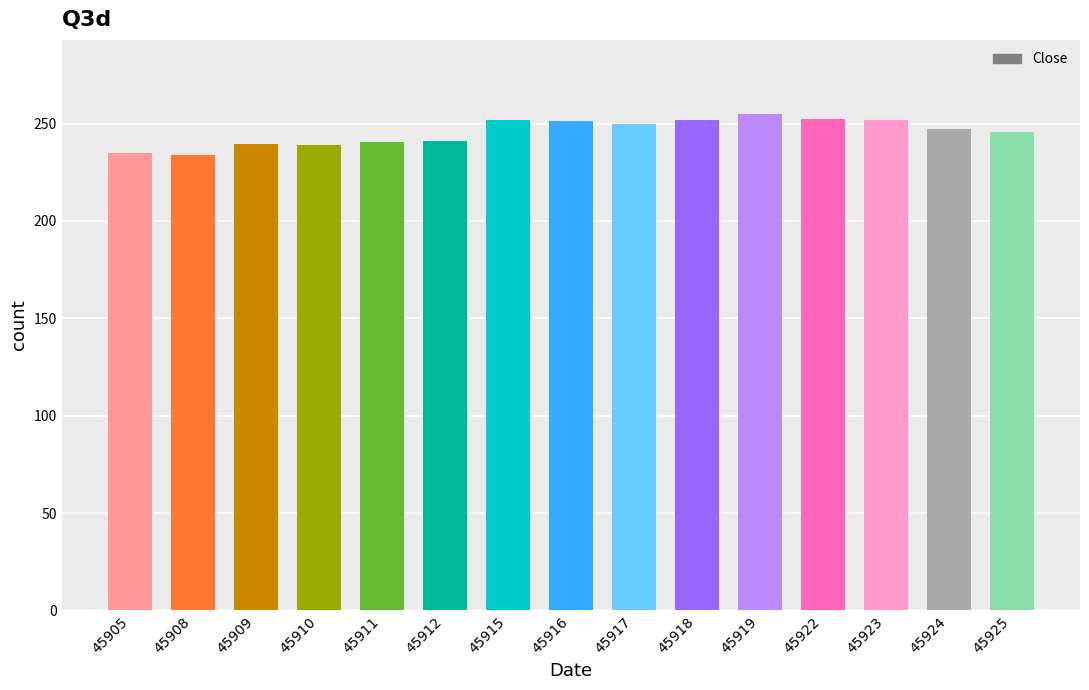

The chart shows a value of 249.5 at 45917. True or false?

True